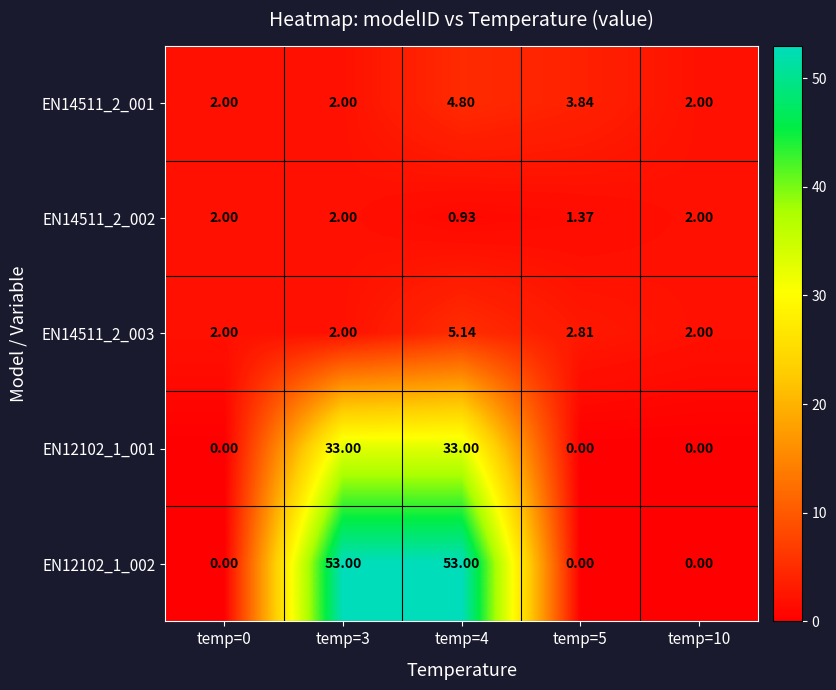

Reading left to right, what are all the values shown in this chart?

EN14511_2_001: temp=0=2.0	temp=3=2.0	temp=4=4.8	temp=5=3.8	temp=10=2.0
EN14511_2_002: temp=0=2.0	temp=3=2.0	temp=4=0.9	temp=5=1.4	temp=10=2.0
EN14511_2_003: temp=0=2.0	temp=3=2.0	temp=4=5.1	temp=5=2.8	temp=10=2.0
EN12102_1_001: temp=0=0.0	temp=3=33.0	temp=4=33.0	temp=5=0.0	temp=10=0.0
EN12102_1_002: temp=0=0.0	temp=3=53.0	temp=4=53.0	temp=5=0.0	temp=10=0.0